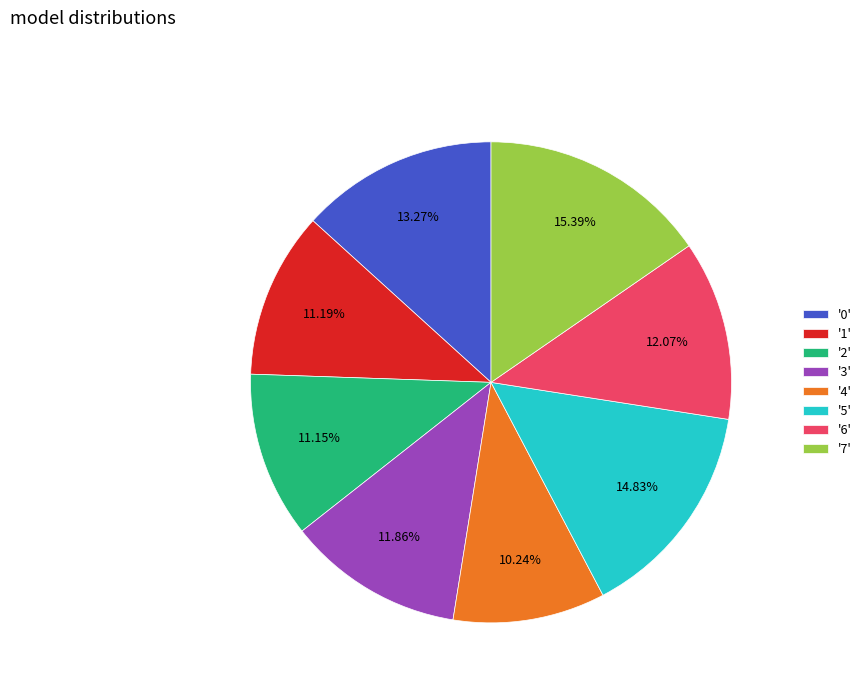

To the nearest percent, what is the average slice percentage?

12%